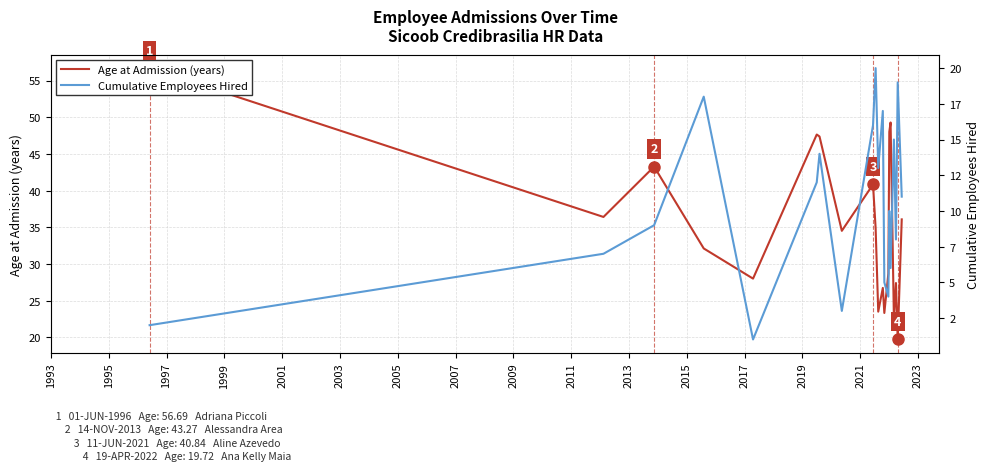

Is it true that Age at Admission (years) equals 11.7 at 2019?

False